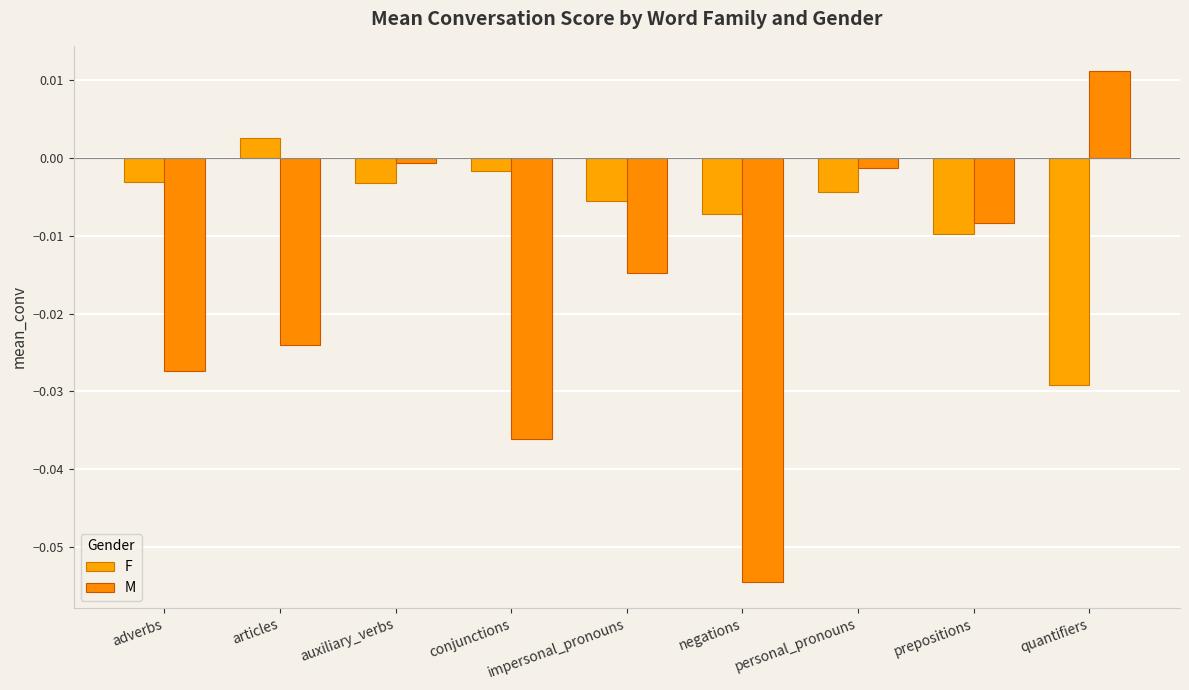

What position from the left is quantifiers?

9